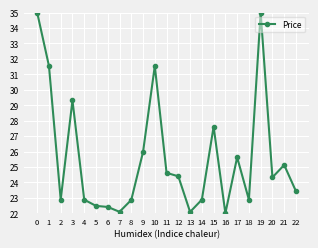

Approximately how many times larger is the value at 15 compared to 22?

1.2